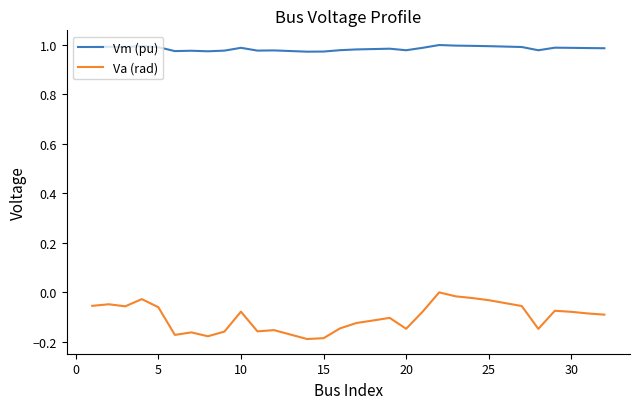

Which series has the largest range (max minus min)?

Va (rad)